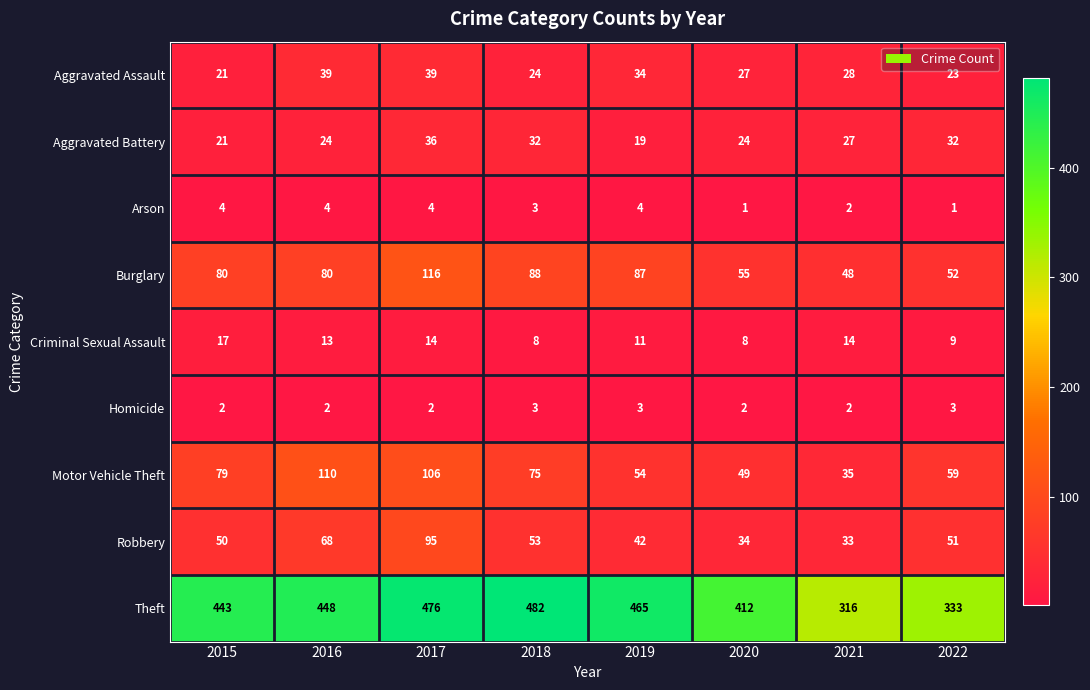

At 2016, list the series in order from smallest to largest.

Homicide, Arson, Criminal Sexual Assault, Aggravated Battery, Aggravated Assault, Robbery, Burglary, Motor Vehicle Theft, Theft